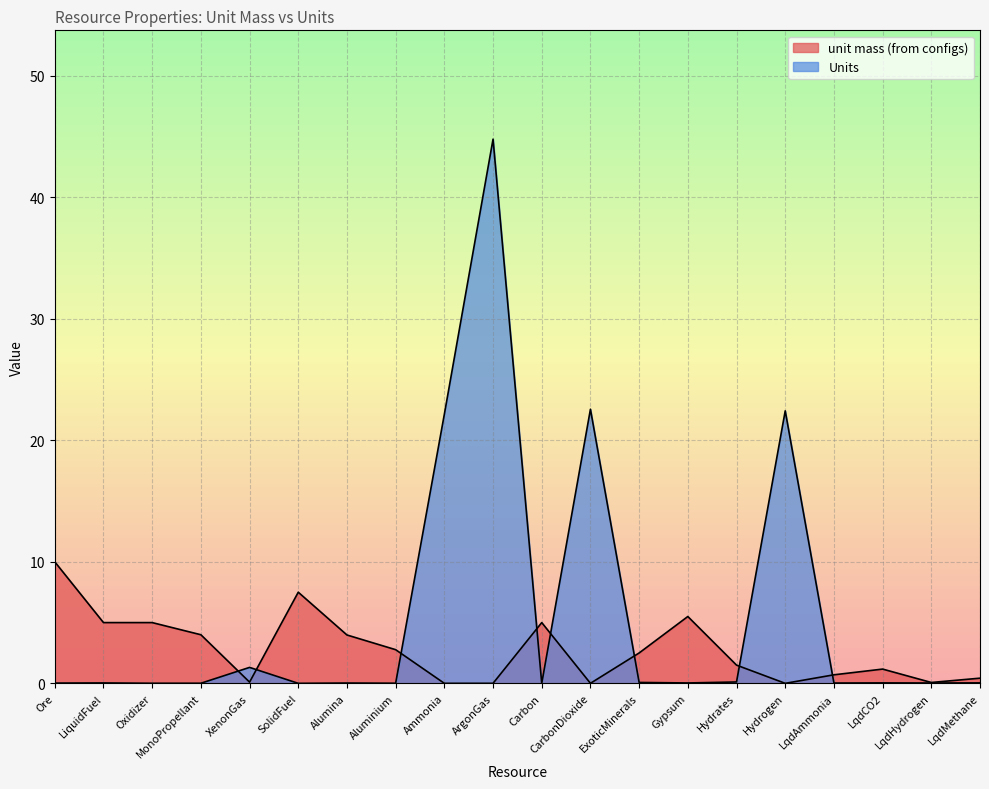

Where is the first local maximum for Units?

LiquidFuel